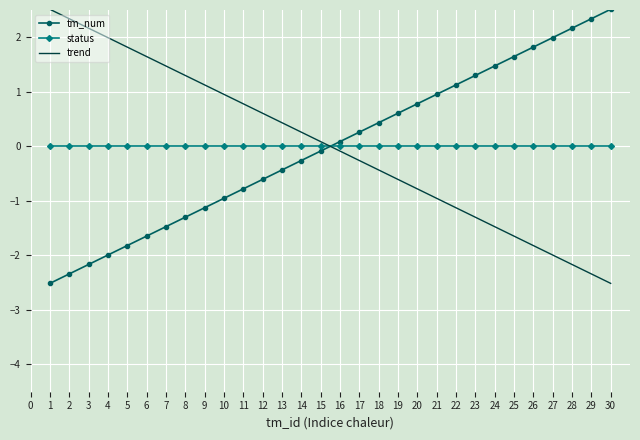

How many intersections are there between tm_num and trend?

1